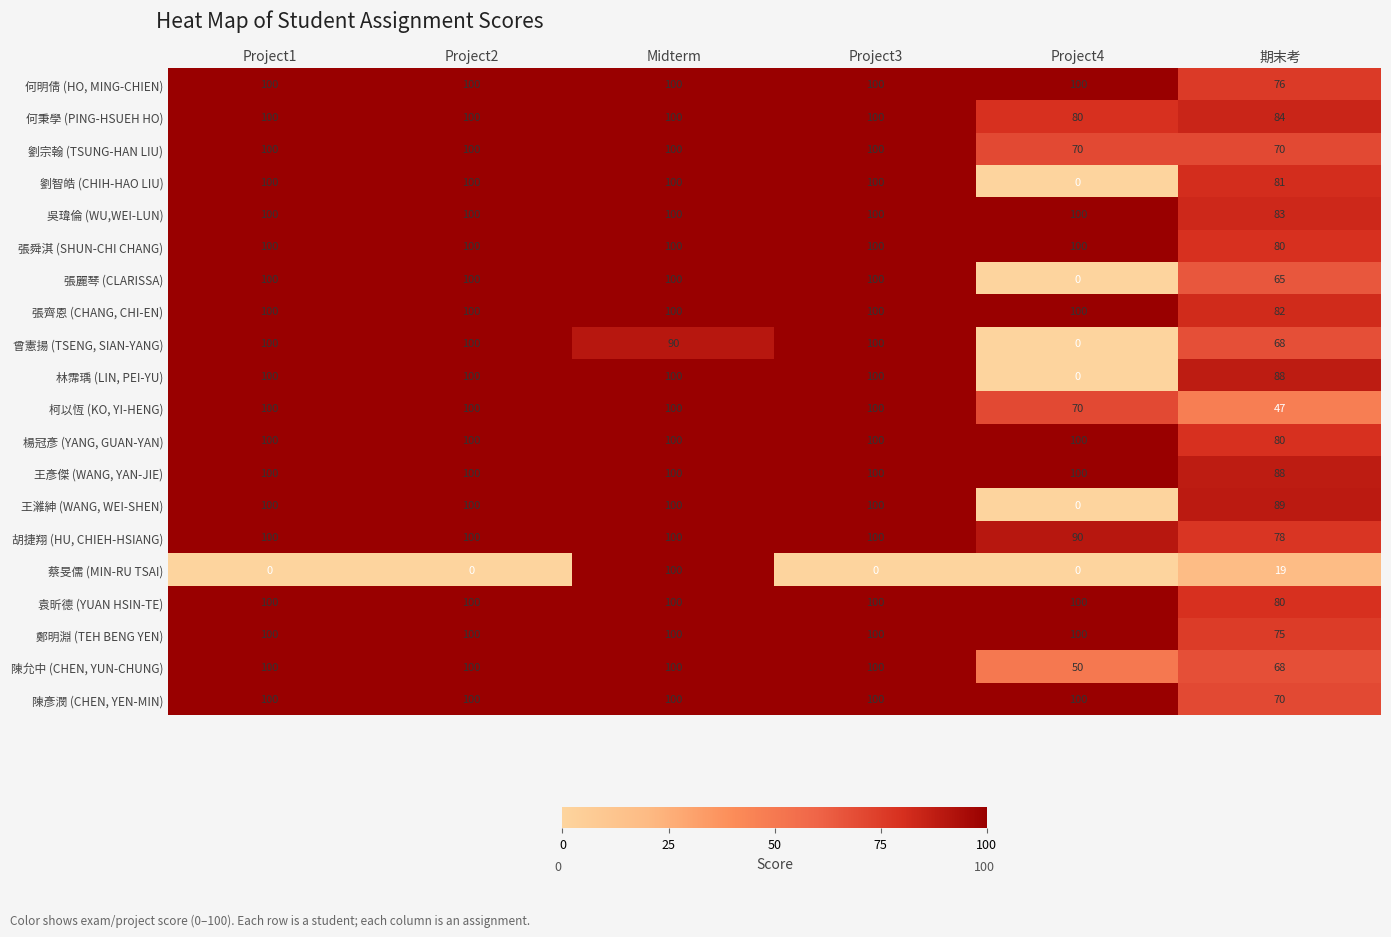

Count the 胡捷翔 (HU, CHIEH-HSIANG) values in the range 90 to 100.

5